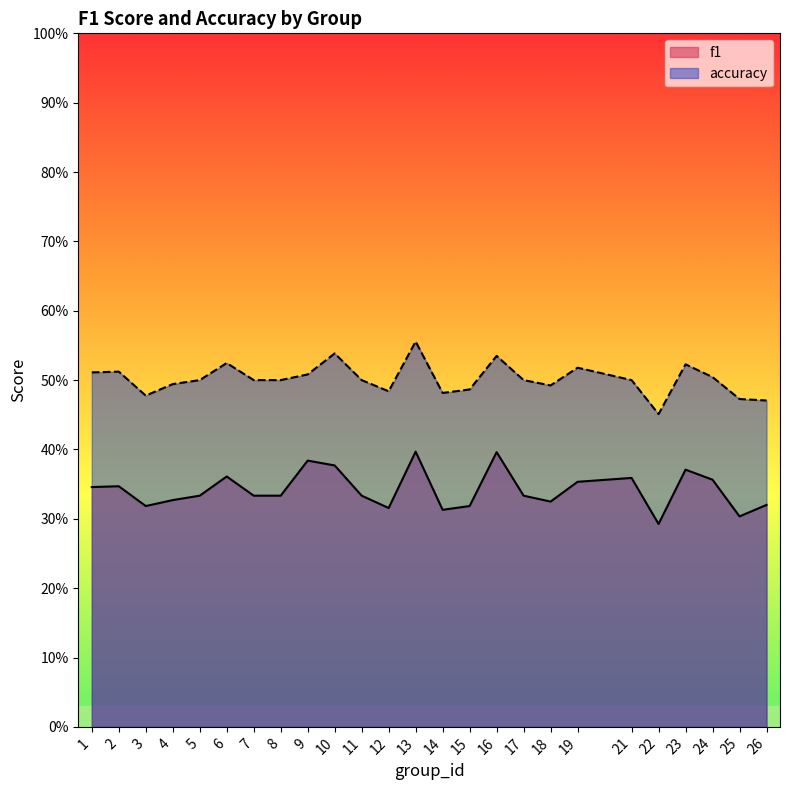

The value of f1 at 24 is 0.1. True or false?

False